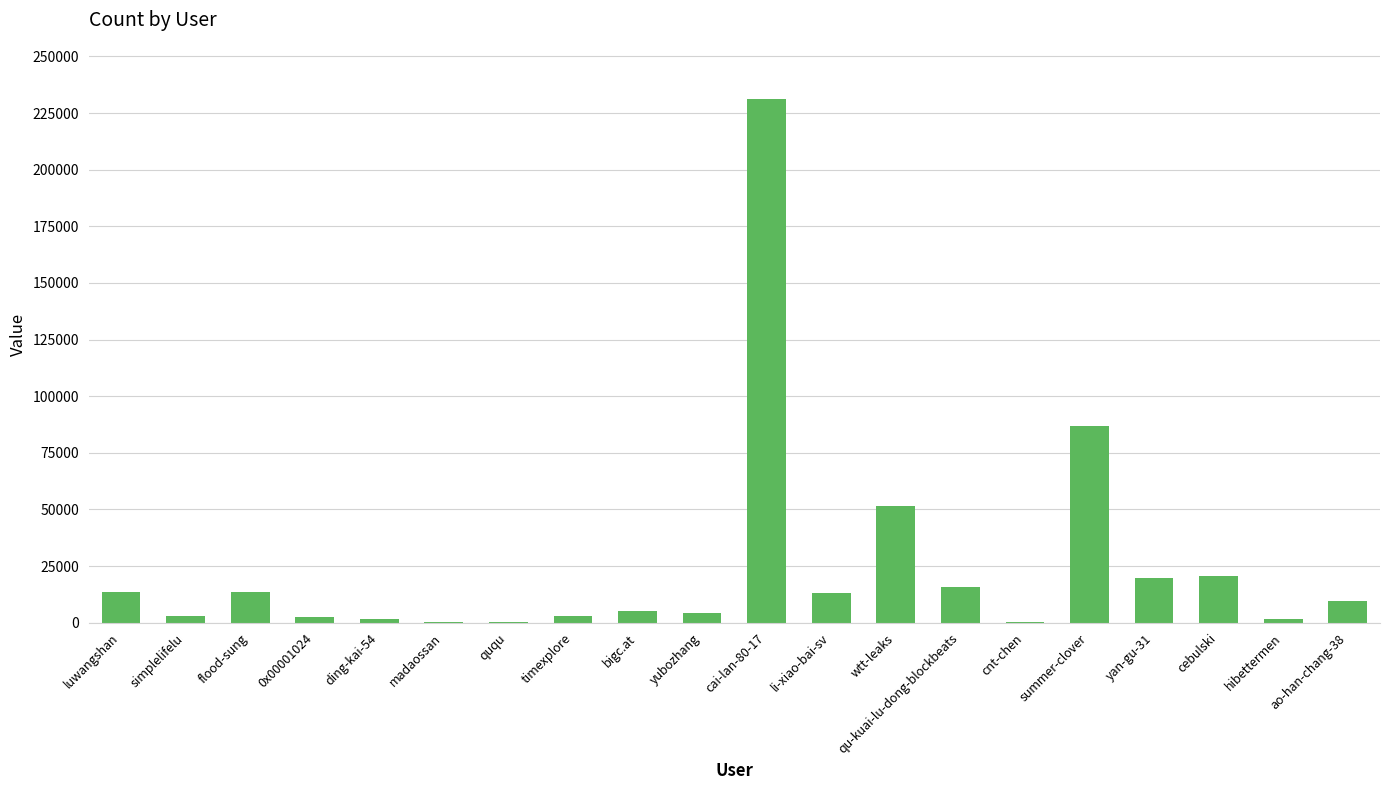

Which has a higher value, summer-clover or ququ?

summer-clover